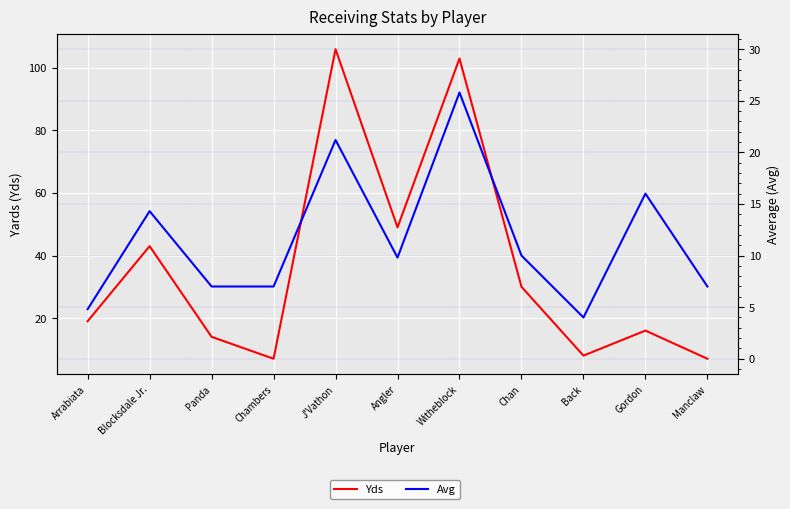

Is it true that Yds equals 9.8 at Manclaw?

False